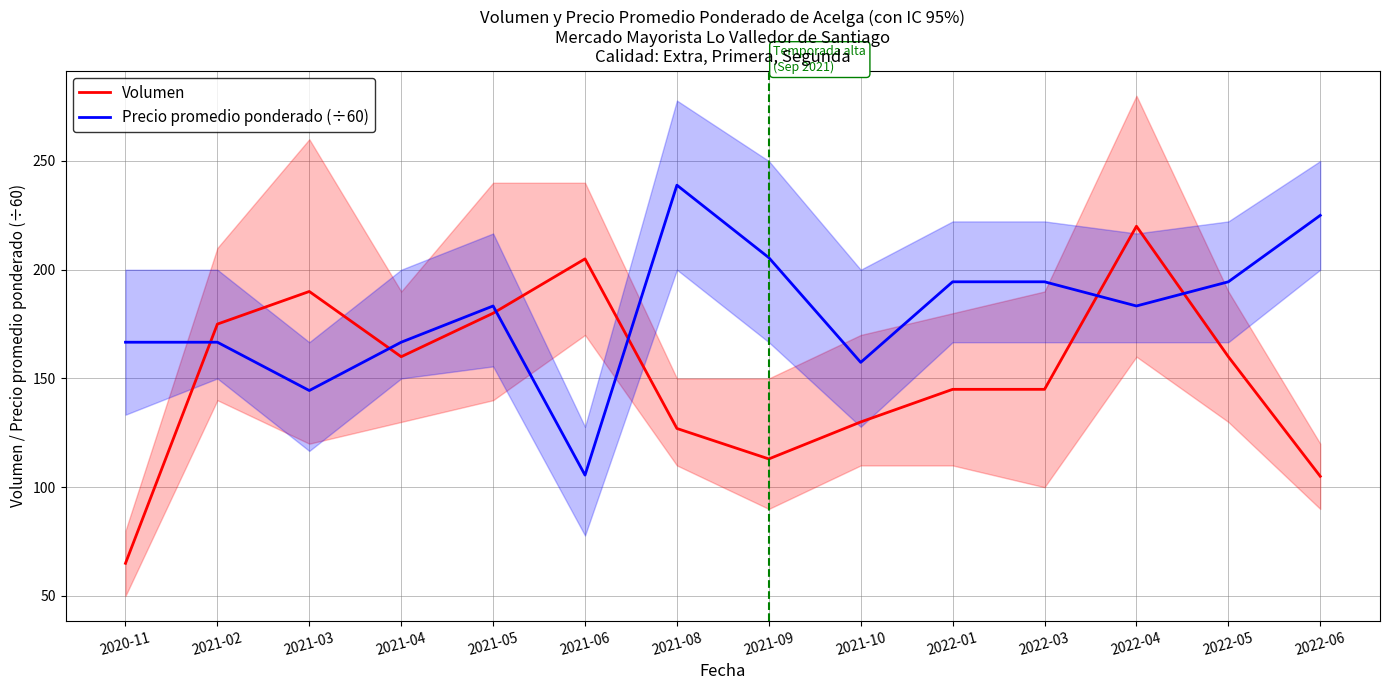

True or false: Volumen and Precio promedio ponderado (÷60) intersect in this chart.

True